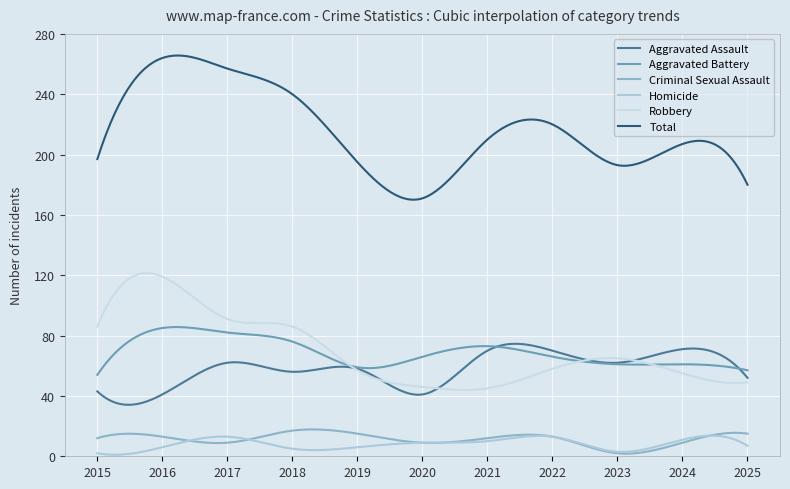

Reading left to right, transcribe all the data shown in this chart.

Aggravated Assault: 2015=43	2016=41	2017=62	2018=56	2019=58	2020=41	2021=70	2022=70	2023=62	2024=71	2025=52
Aggravated Battery: 2015=54	2016=85	2017=82	2018=76	2019=59	2020=66	2021=73	2022=66	2023=61	2024=61	2025=57
Criminal Sexual Assault: 2015=12	2016=13	2017=9	2018=17	2019=15	2020=9	2021=12	2022=13	2023=2	2024=9	2025=15
Homicide: 2015=2	2016=6	2017=13	2018=5	2019=6	2020=9	2021=10	2022=13	2023=3	2024=11	2025=7
Robbery: 2015=86	2016=119	2017=91	2018=86	2019=57	2020=46	2021=45	2022=58	2023=65	2024=55	2025=49
Total: 2015=197	2016=264	2017=257	2018=240	2019=195	2020=171	2021=210	2022=220	2023=193	2024=207	2025=180